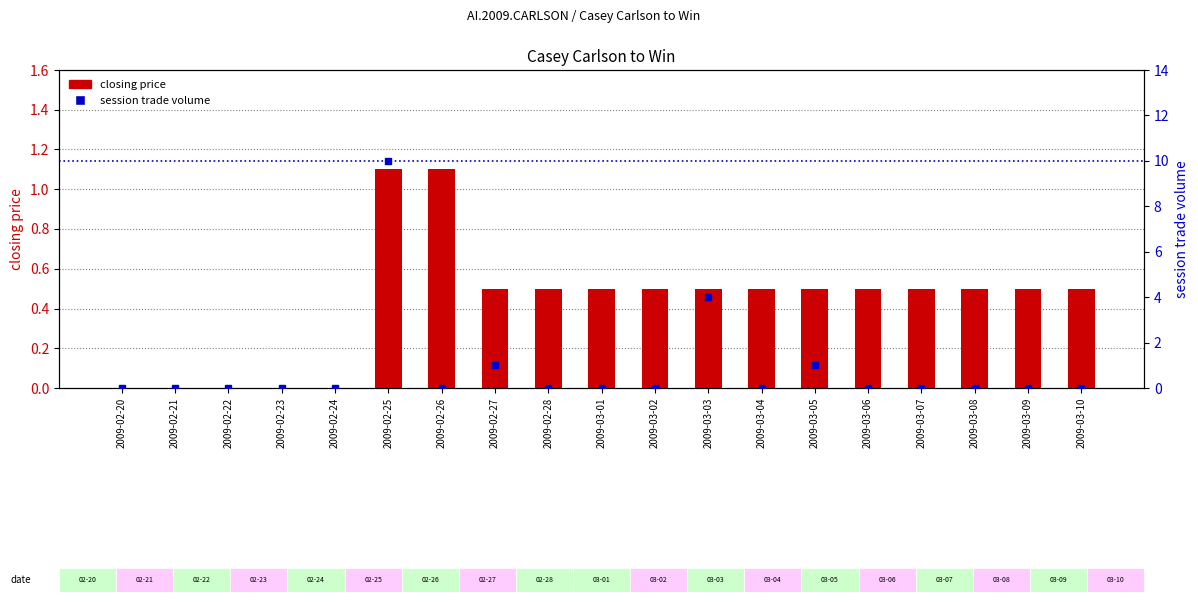

At which label does closing price reach its peak?

2009-02-25